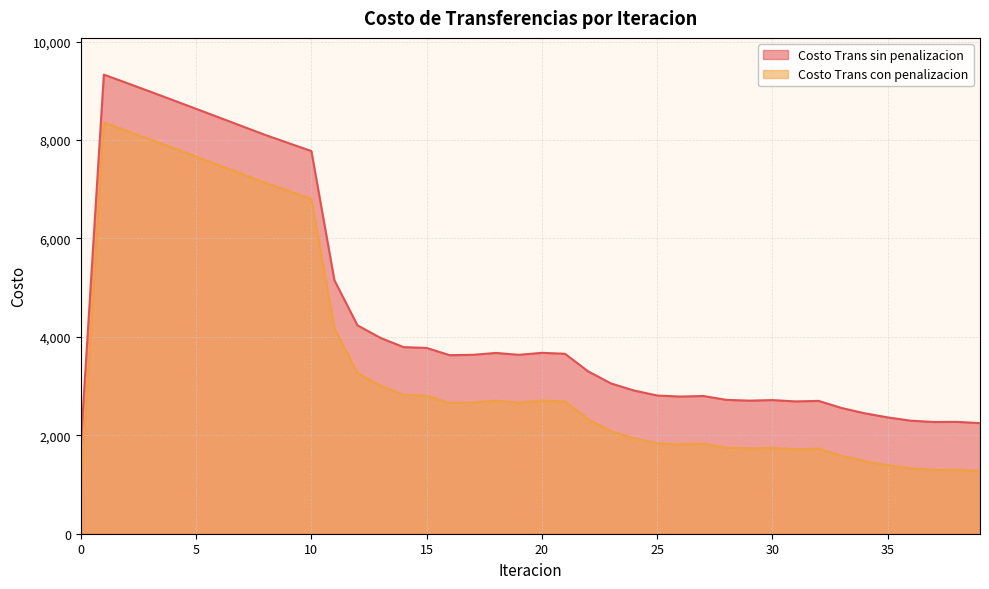

Reading right to left, extract all data points from this chart.

Costo Trans sin penalizacion: 39=2247.3	38=2272.8	37=2270.2	36=2297.1	35=2363.6	34=2447.1	33=2554.5	32=2698.9	31=2688.7	30=2715.4	29=2704.3	28=2720.2	27=2798.8	26=2787.2	25=2808.3	24=2909.2	23=3053.0	22=3300.6	21=3656.9	20=3675.7	19=3635.6	18=3673.5	17=3635.2	16=3628.0	15=3775.4	14=3791.7	13=3978.8	12=4234.8	11=5150.2	10=7776.8	9=7938.9	8=8103.7	7=8280.3	6=8457.2	5=8633.9	4=8810.0	3=8985.0	2=9158.2	1=9328.8	0=1807.3
Costo Trans con penalizacion: 39=1275.6	38=1301.1	37=1298.6	36=1325.5	35=1392.0	34=1475.5	33=1582.9	32=1727.3	31=1717.1	30=1743.8	29=1732.7	28=1748.6	27=1827.2	26=1815.6	25=1836.6	24=1937.5	23=2081.4	22=2329.0	21=2685.2	20=2704.1	19=2664.0	18=2701.9	17=2663.5	16=2656.4	15=2803.8	14=2820.1	13=3007.2	12=3263.2	11=4178.6	10=6805.2	9=6967.3	8=7132.0	7=7308.7	6=7485.6	5=7662.3	4=7838.4	3=8013.4	2=8186.6	1=8357.2	0=835.7